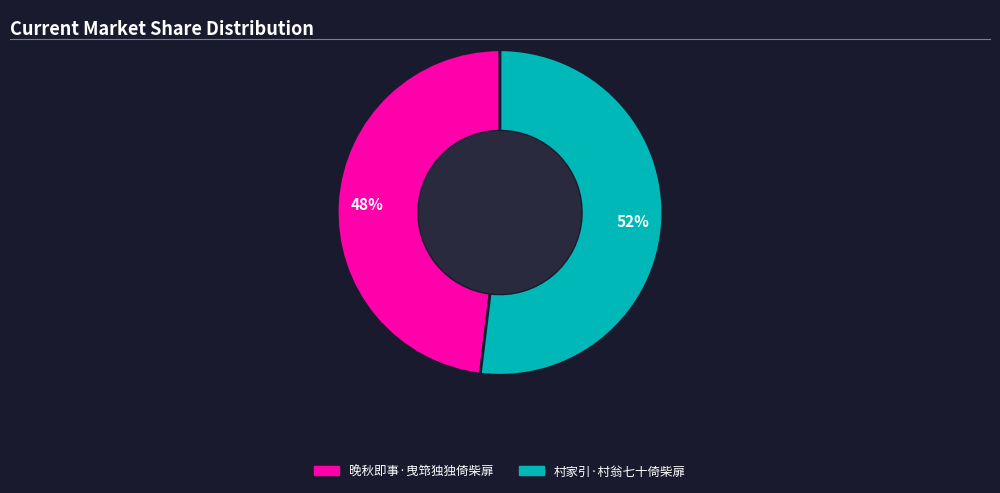

To the nearest percent, what portion does 村家引·村翁七十倚柴扉 represent?

52%